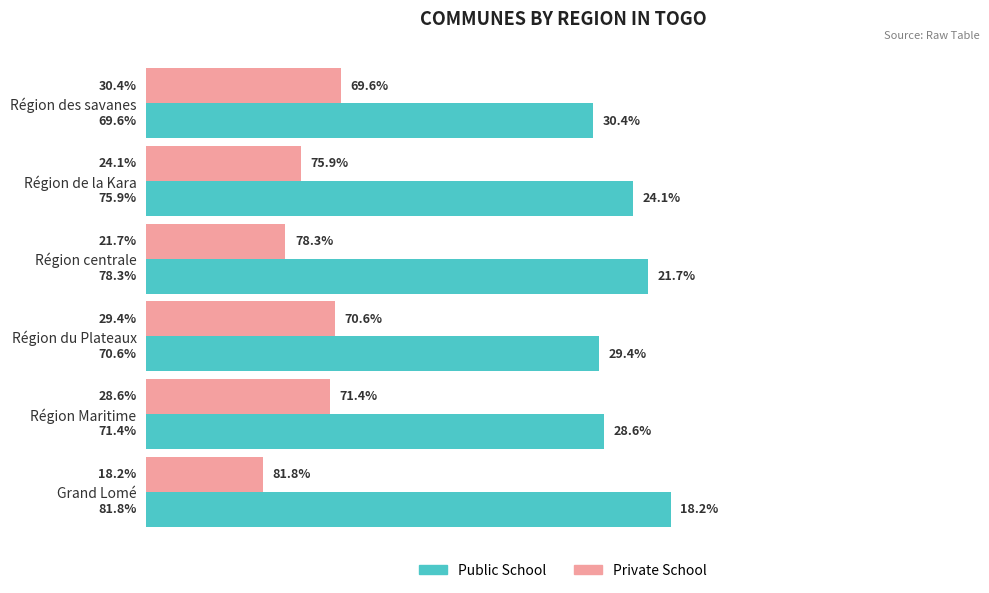

At which label does Public School reach its minimum?

Région des savanes